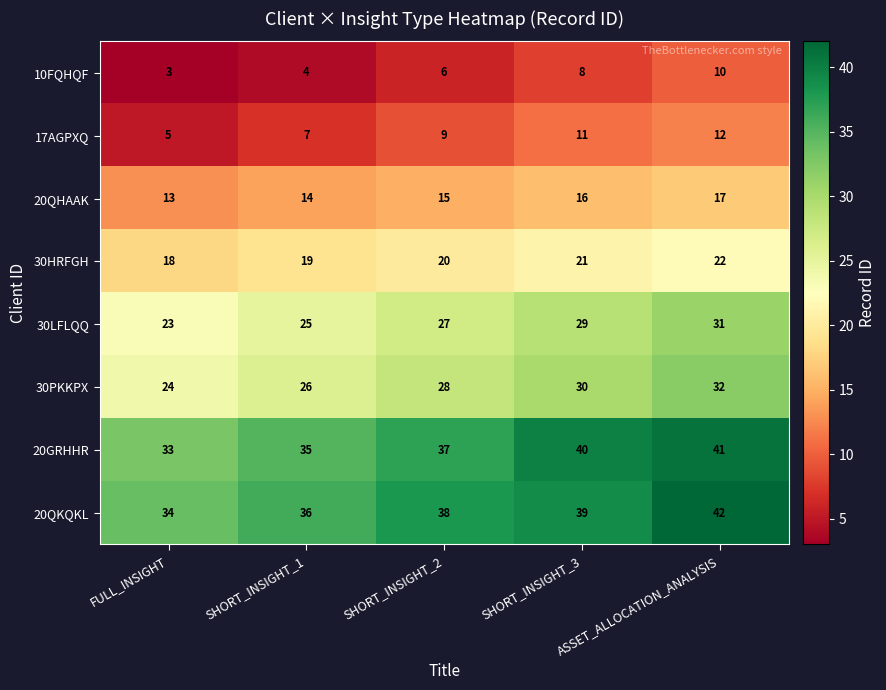

List the labels in order of 17AGPXQ value, smallest first.

FULL_INSIGHT, SHORT_INSIGHT_1, SHORT_INSIGHT_2, SHORT_INSIGHT_3, ASSET_ALLOCATION_ANALYSIS